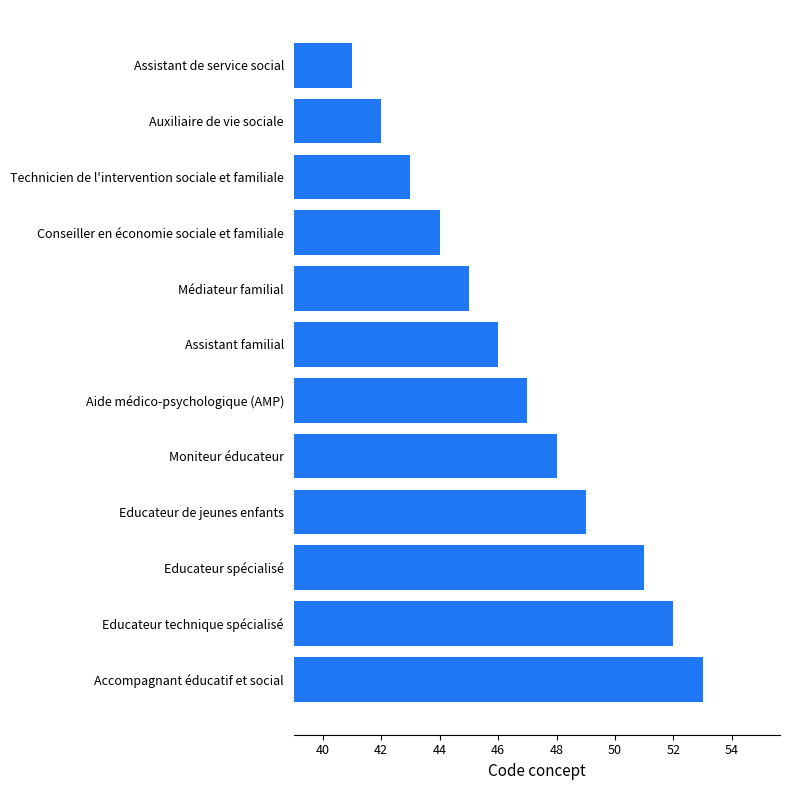

What is the sum of all values?

561